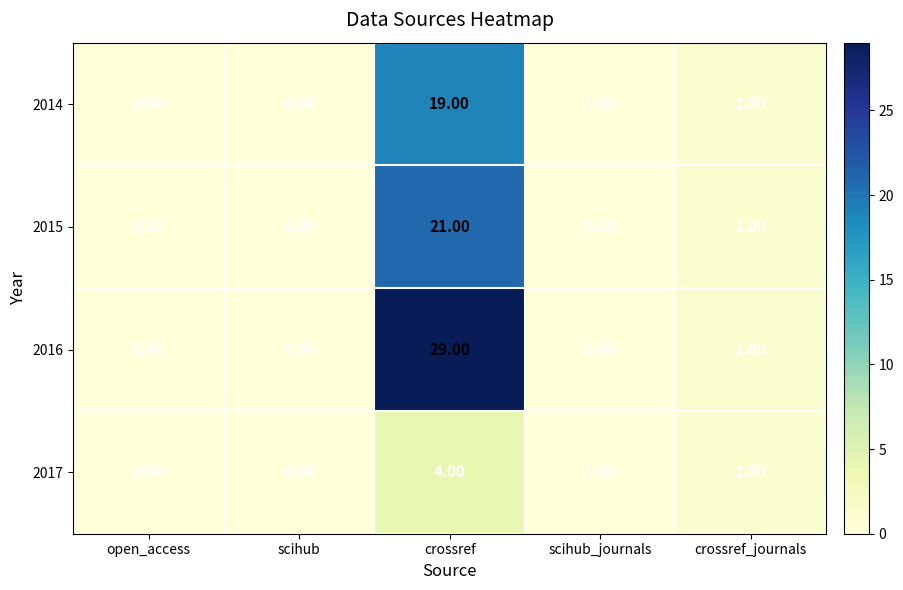

What is the average value of the 2016 series?

6